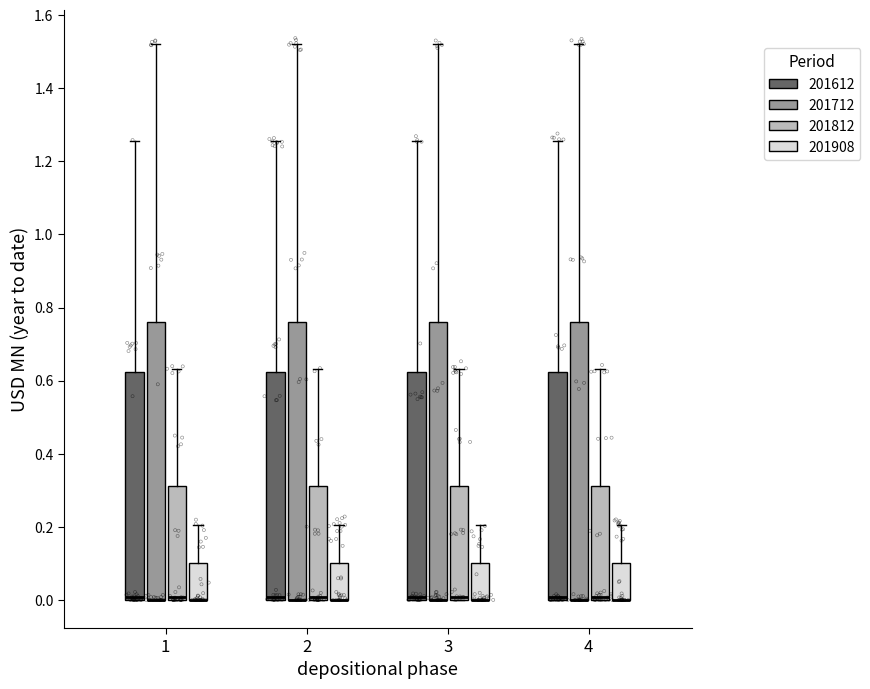

Reading left to right, transcribe this box plot: for each box, give where its median line is, the range the box spans, and where its two whiskers end, as read against the y-axis. The values are not printed on the chart, so give them approximately, as read against the axis.

1 (201612): median 0.00 (just above the box's lower edge), box 0.00 to 0.62, whiskers 0.00 to 1.26
1 (201712): median 0.00 (drawn on the box's lower edge), box 0.00 to 0.76, whiskers 0.00 to 1.52
1 (201812): median 0.00 (just above the box's lower edge), box 0.00 to 0.32, whiskers 0.00 to 0.64
1 (201908): median 0.00 (drawn on the box's lower edge), box 0.00 to 0.10, whiskers 0.00 to 0.20
2 (201612): median 0.00 (just above the box's lower edge), box 0.00 to 0.62, whiskers 0.00 to 1.26
2 (201712): median 0.00 (drawn on the box's lower edge), box 0.00 to 0.76, whiskers 0.00 to 1.52
2 (201812): median 0.00 (just above the box's lower edge), box 0.00 to 0.32, whiskers 0.00 to 0.64
2 (201908): median 0.00 (drawn on the box's lower edge), box 0.00 to 0.10, whiskers 0.00 to 0.20
3 (201612): median 0.00 (just above the box's lower edge), box 0.00 to 0.62, whiskers 0.00 to 1.26
3 (201712): median 0.00 (drawn on the box's lower edge), box 0.00 to 0.76, whiskers 0.00 to 1.52
3 (201812): median 0.00 (just above the box's lower edge), box 0.00 to 0.32, whiskers 0.00 to 0.64
3 (201908): median 0.00 (drawn on the box's lower edge), box 0.00 to 0.10, whiskers 0.00 to 0.20
4 (201612): median 0.00 (just above the box's lower edge), box 0.00 to 0.62, whiskers 0.00 to 1.26
4 (201712): median 0.00 (drawn on the box's lower edge), box 0.00 to 0.76, whiskers 0.00 to 1.52
4 (201812): median 0.00 (just above the box's lower edge), box 0.00 to 0.32, whiskers 0.00 to 0.64
4 (201908): median 0.00 (drawn on the box's lower edge), box 0.00 to 0.10, whiskers 0.00 to 0.20